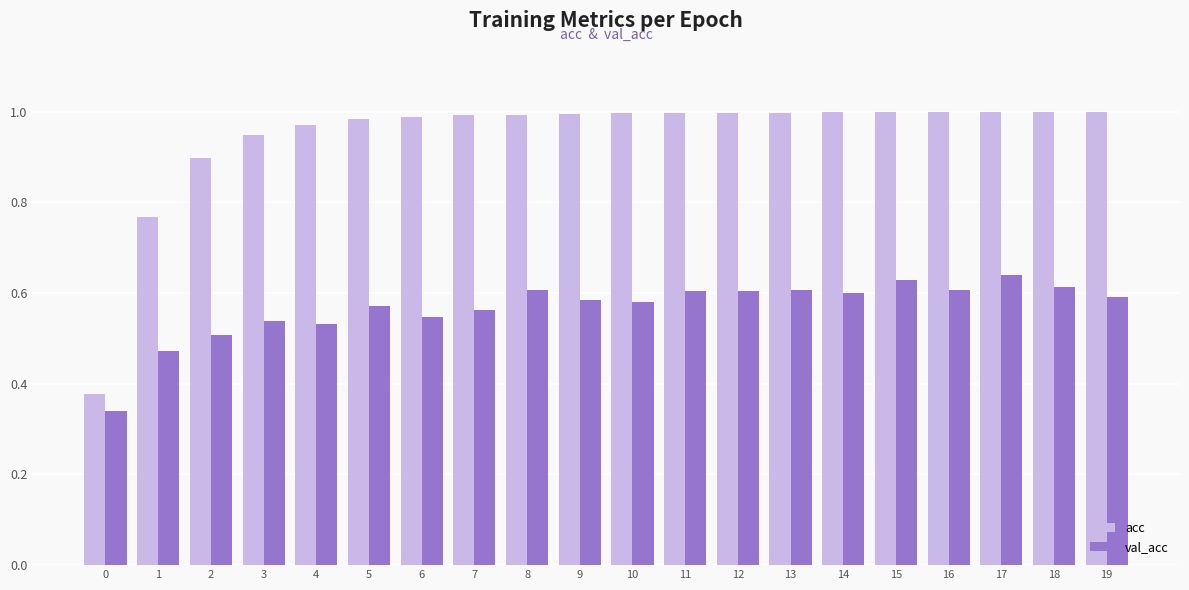

What is the total value across all series at 15?

1.6